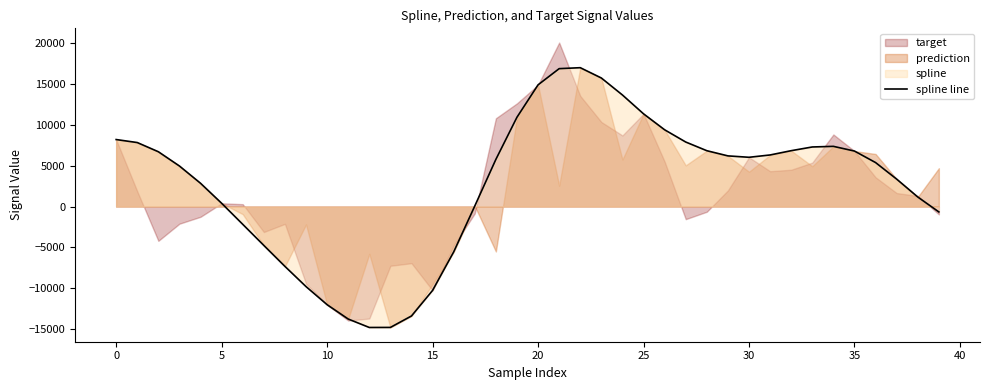

At which label is the value closest to 1093?

38